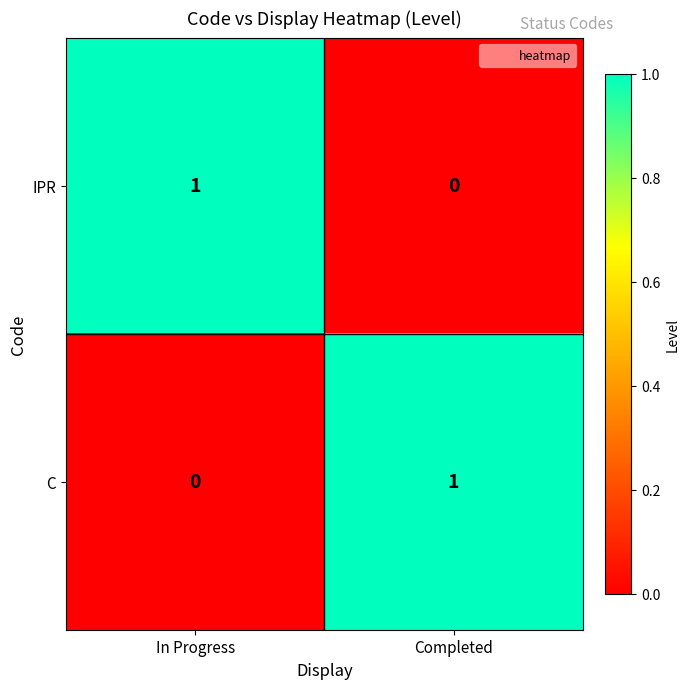

Rank the categories by IPR value from highest to lowest.

In Progress, Completed